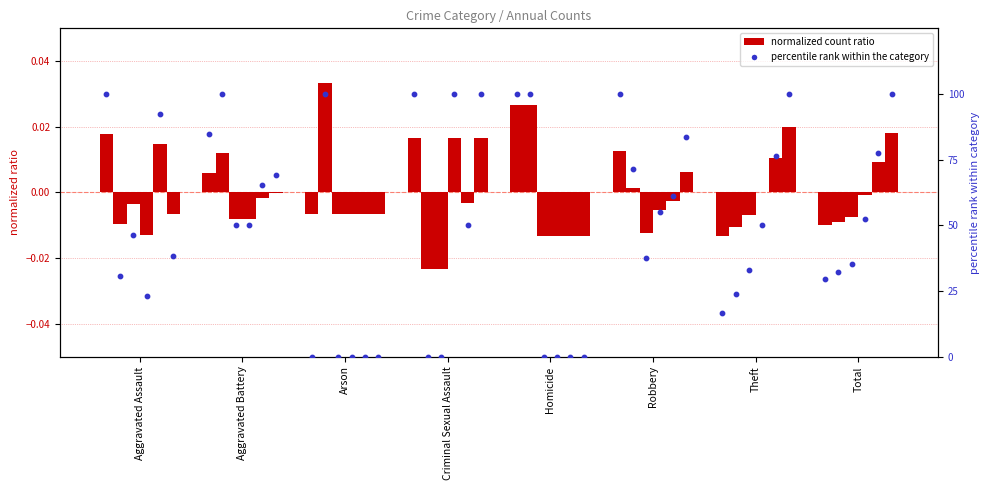

Is the value of 2018 pct at Homicide greater than the value of 2017 pct at Robbery?

No